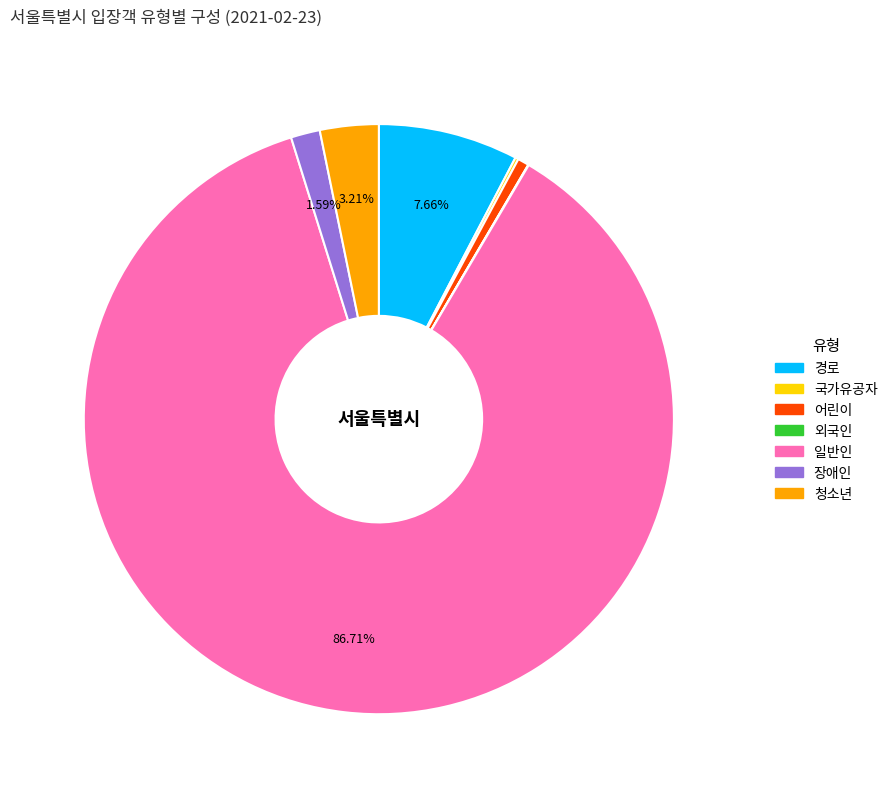

Which category has the biggest portion of the pie?

일반인